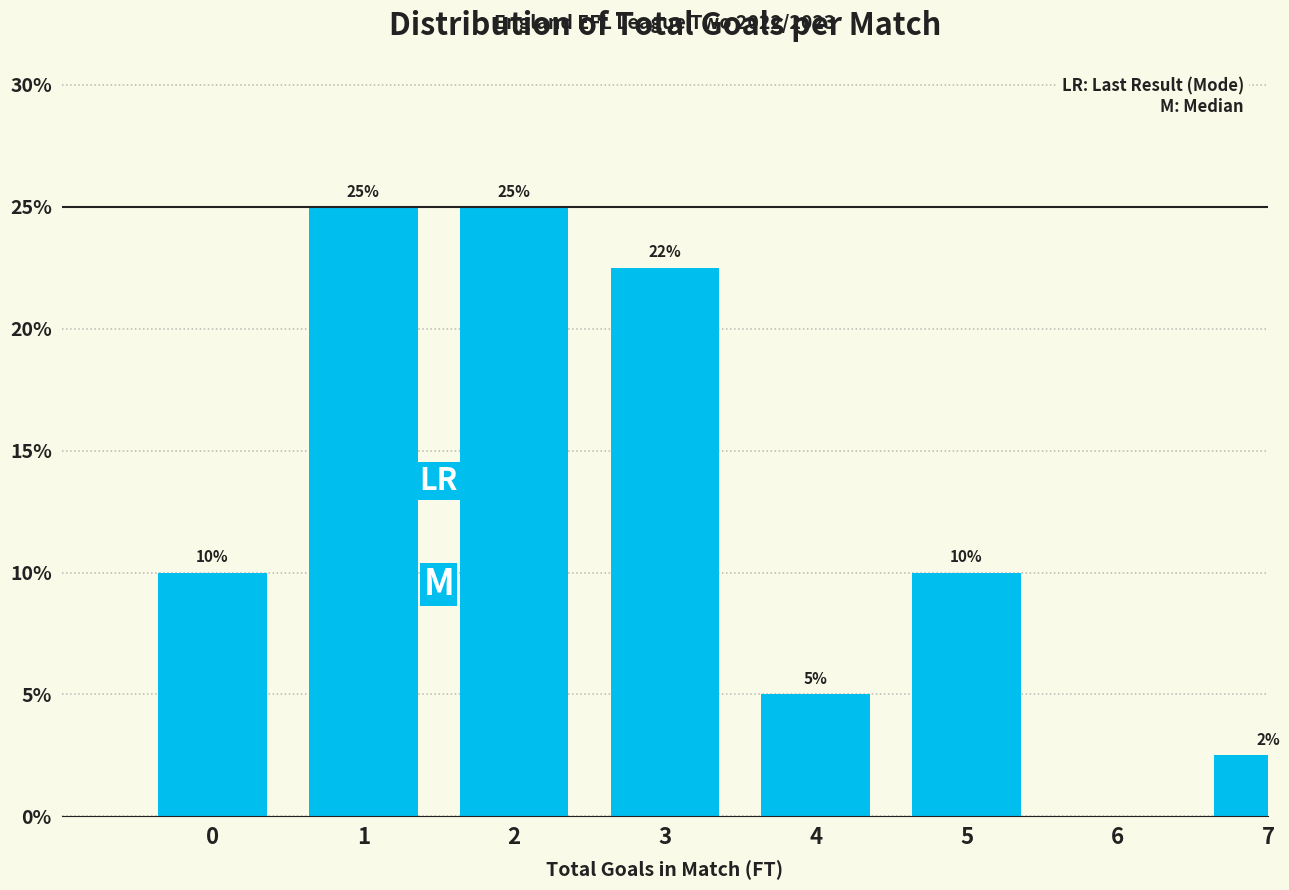

Is it true that the value at 3 is 22.5?

True